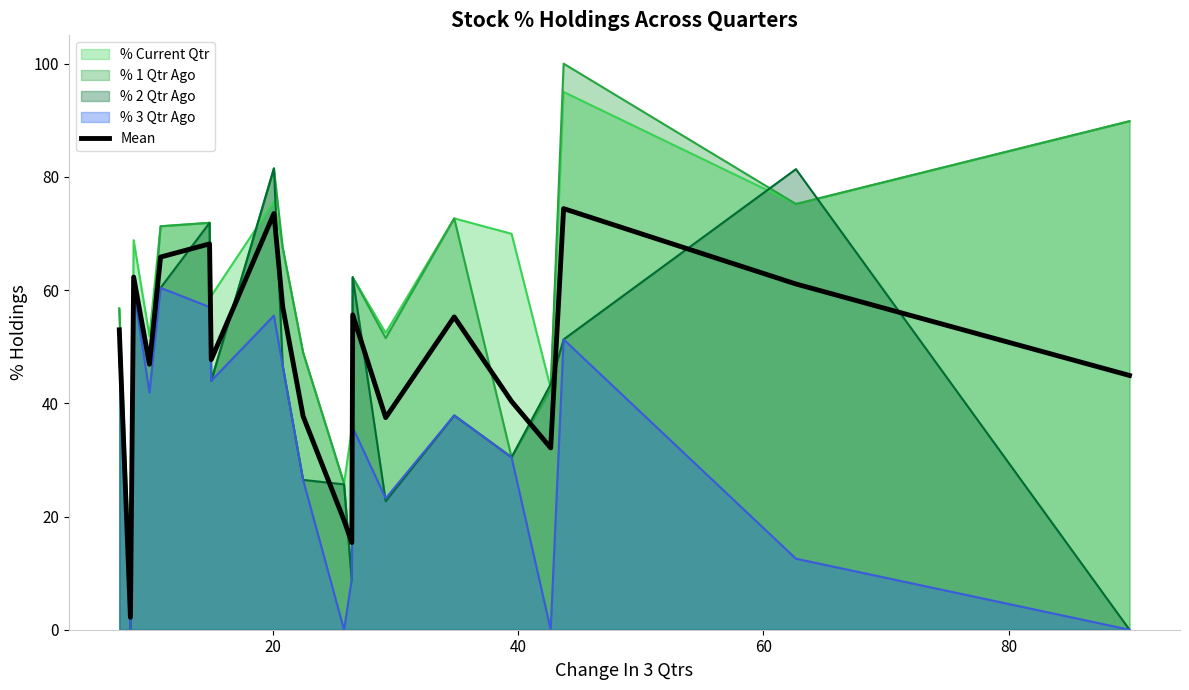

What is the maximum value for % 3 Qtr Ago?

60.4